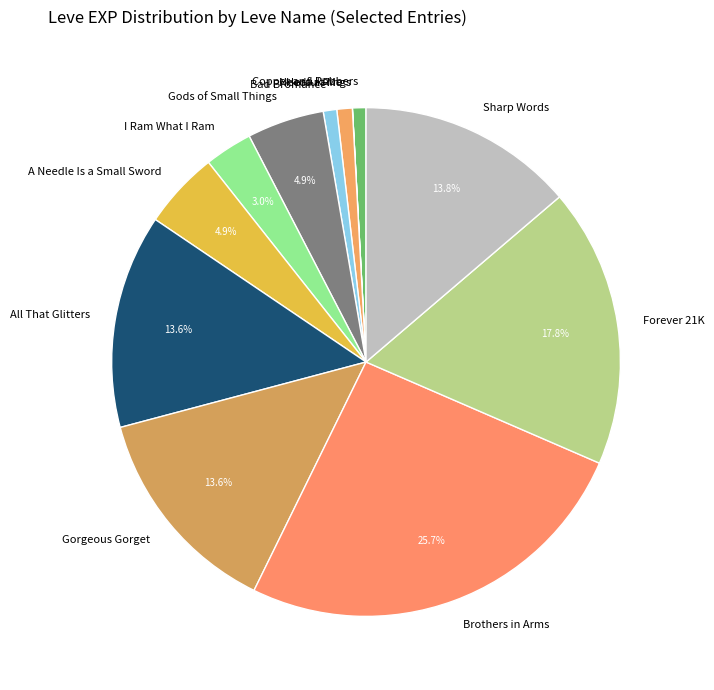

Which category has the biggest portion of the pie?

Brothers in Arms